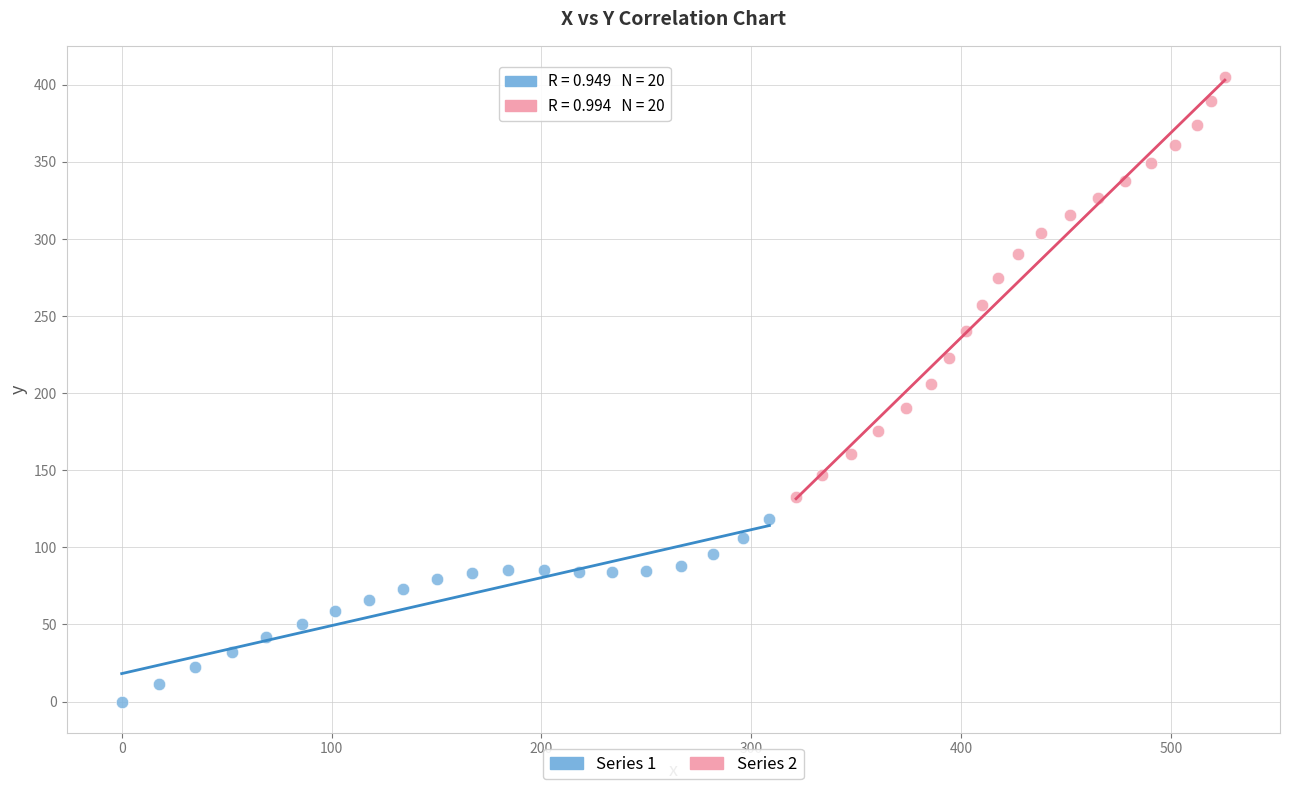

Which series contains the lowest Y value?

Series 1